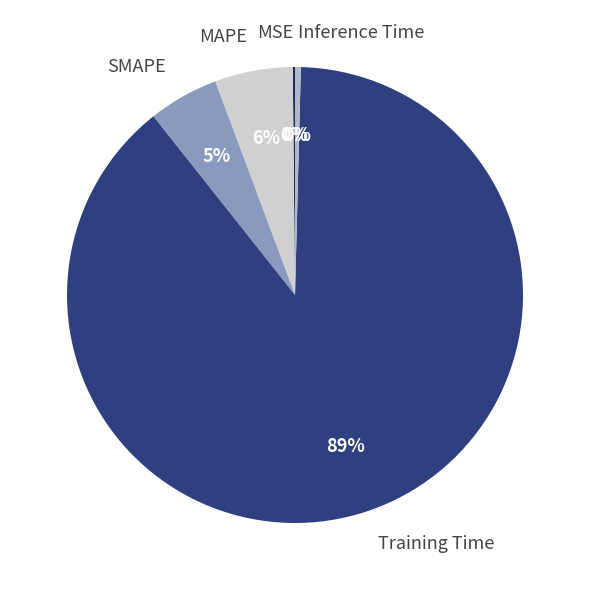

Which has a higher value, SMAPE or Inference Time?

SMAPE